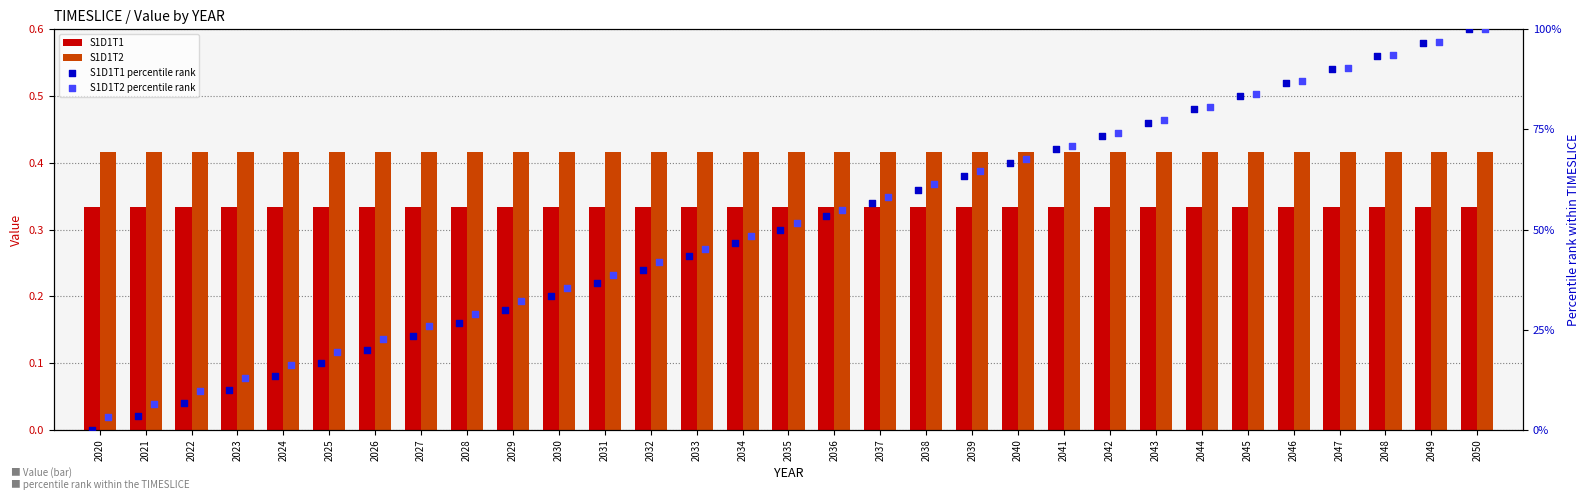

Which series has the largest Y range (max minus min)?

S1D1T1 percentile rank